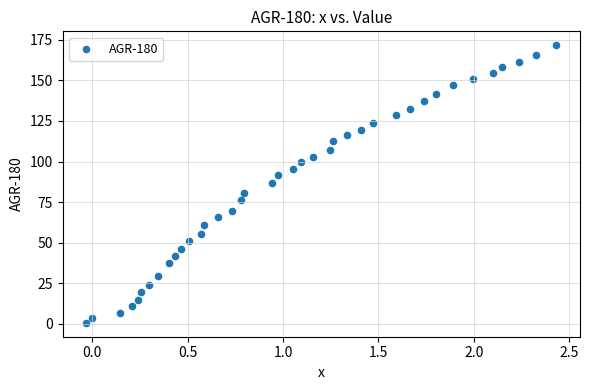

What is the range of Y values (max minus min)?

171.2